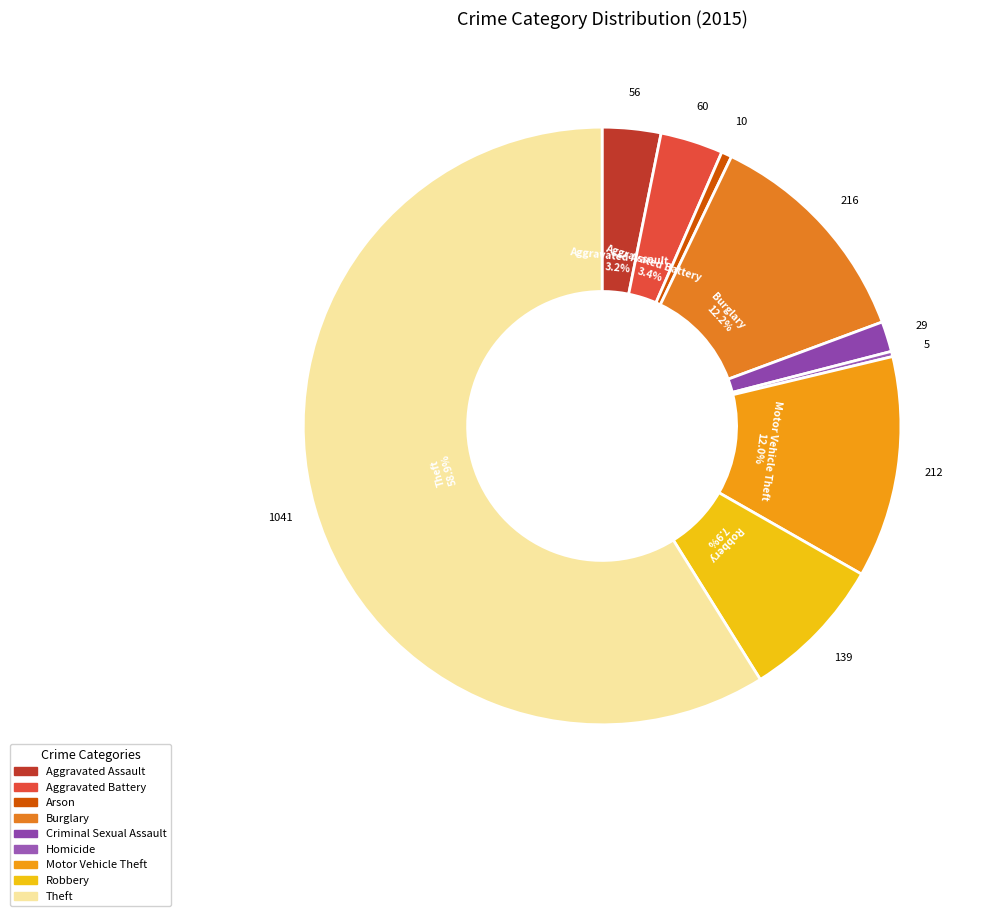

To the nearest percent, what is the combined percentage of Aggravated Assault and Burglary?

15%